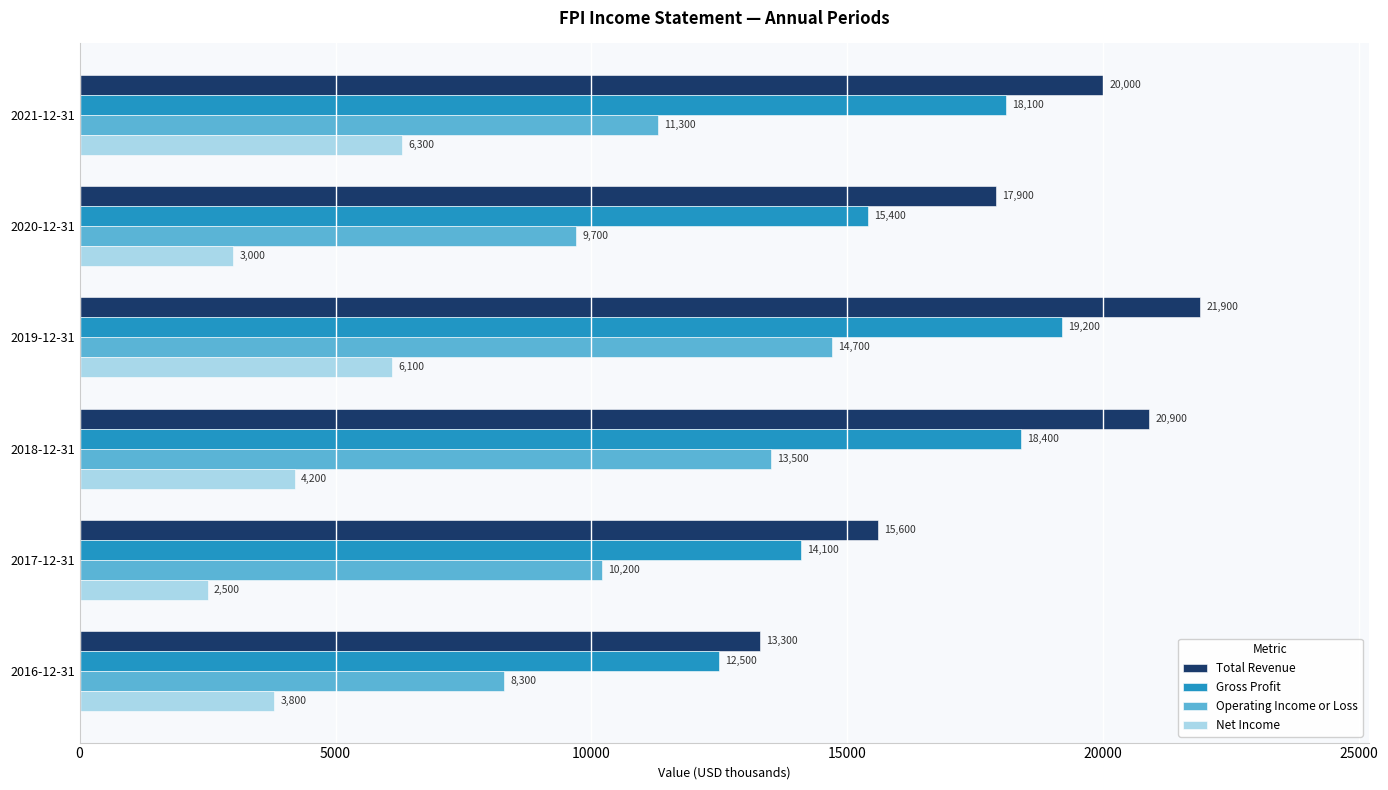

At 2017-12-31, list the series in order from largest to smallest.

Total Revenue, Gross Profit, Operating Income or Loss, Net Income